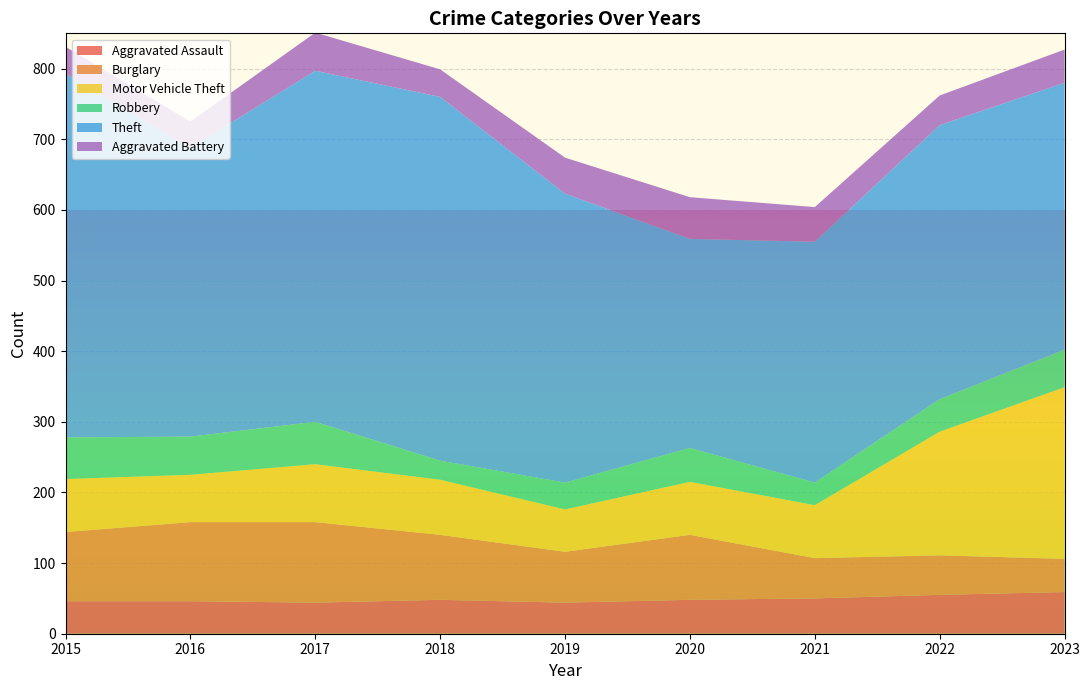

Reading right to left, list all the values displayed in this chart.

Aggravated Assault: 2023=59	2022=55	2021=50	2020=48	2019=44	2018=48	2017=44	2016=46	2015=46
Burglary: 2023=47	2022=56	2021=57	2020=92	2019=72	2018=92	2017=114	2016=112	2015=98
Motor Vehicle Theft: 2023=243	2022=175	2021=75	2020=75	2019=60	2018=78	2017=82	2016=67	2015=75
Robbery: 2023=53	2022=46	2021=32	2020=48	2019=38	2018=27	2017=60	2016=54	2015=59
Theft: 2023=378	2022=388	2021=341	2020=296	2019=409	2018=515	2017=497	2016=409	2015=515
Aggravated Battery: 2023=47	2022=42	2021=49	2020=59	2019=51	2018=39	2017=54	2016=37	2015=38